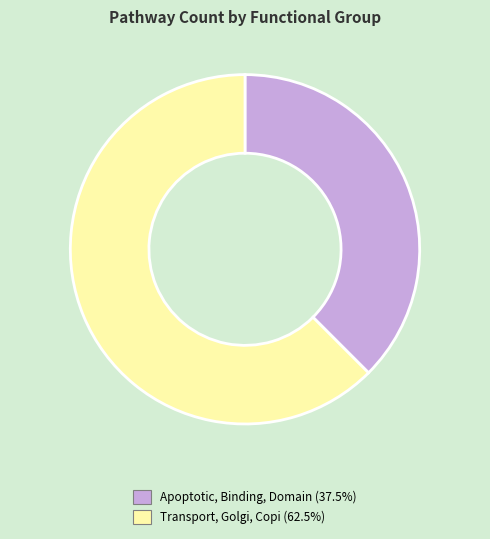

Approximately how many times larger is the value at Transport, Golgi, Copi compared to Apoptotic, Binding, Domain?

1.7